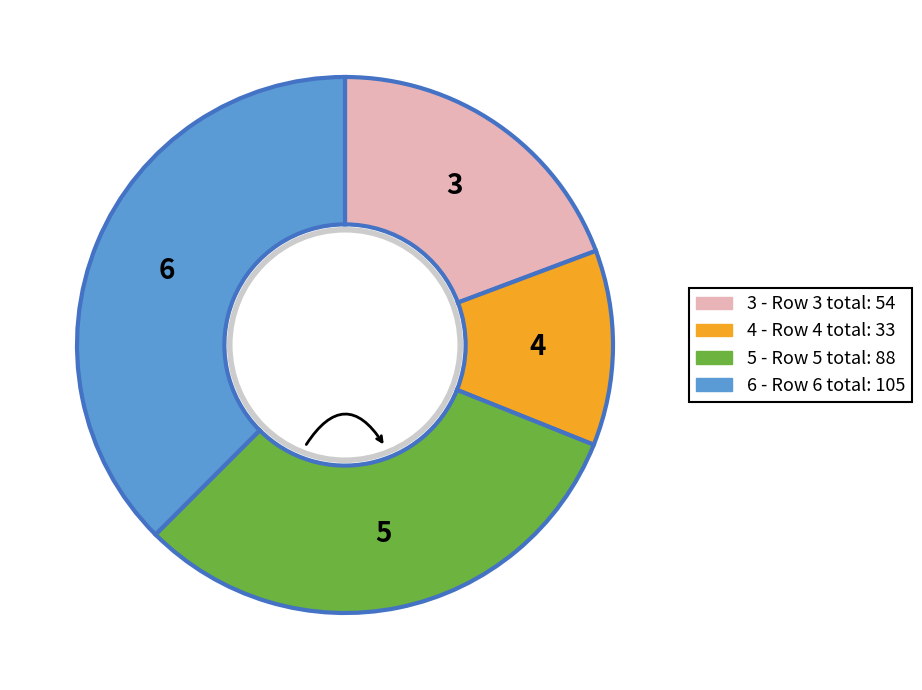

Which slice is the smallest?

4